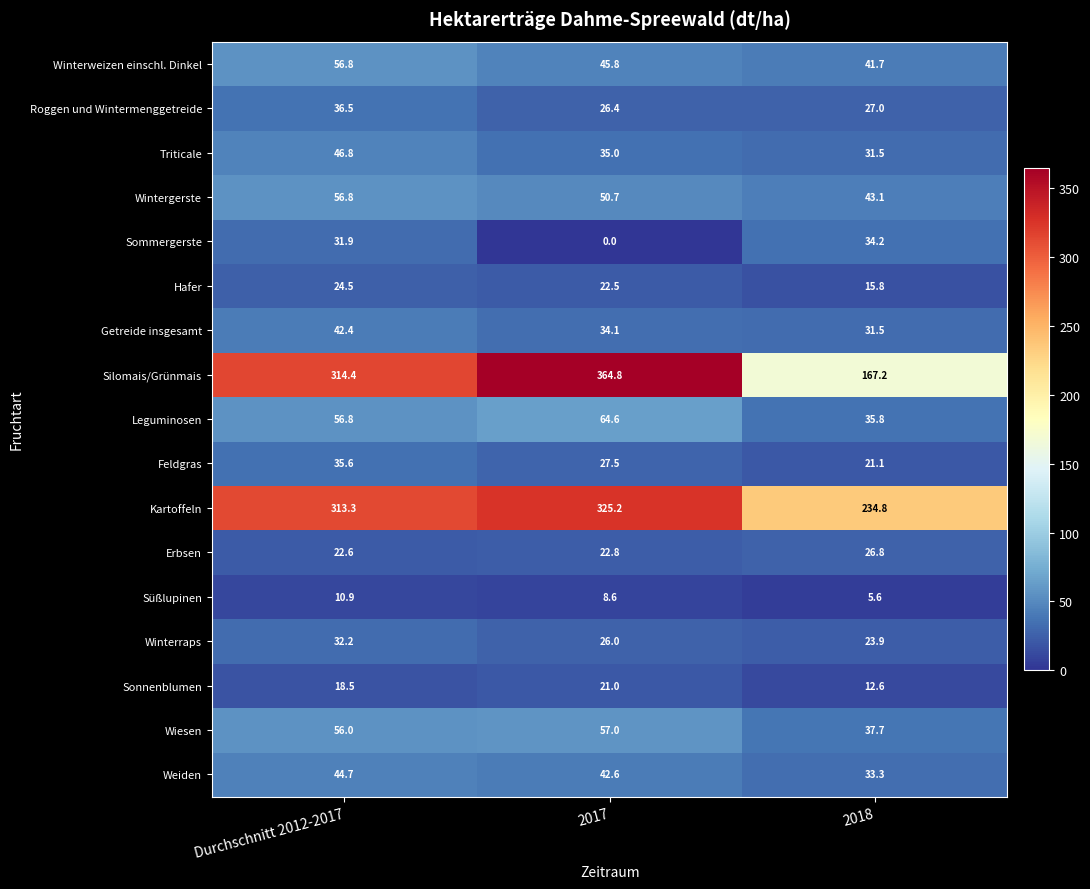

Which series has the widest spread of values?

Silomais/Grünmais